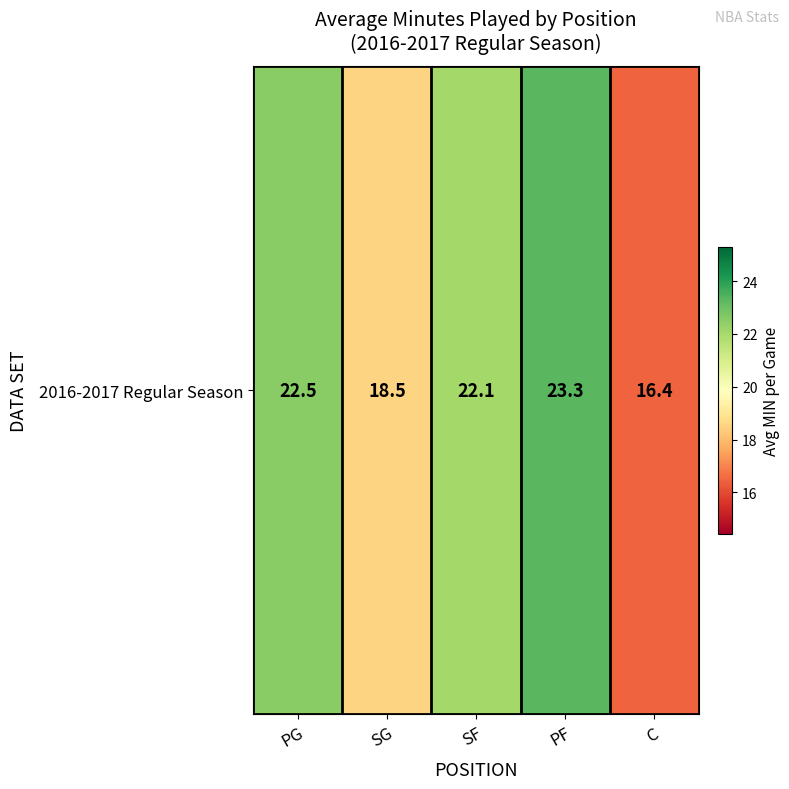

Rank the categories by value from highest to lowest.

PF, PG, SF, SG, C